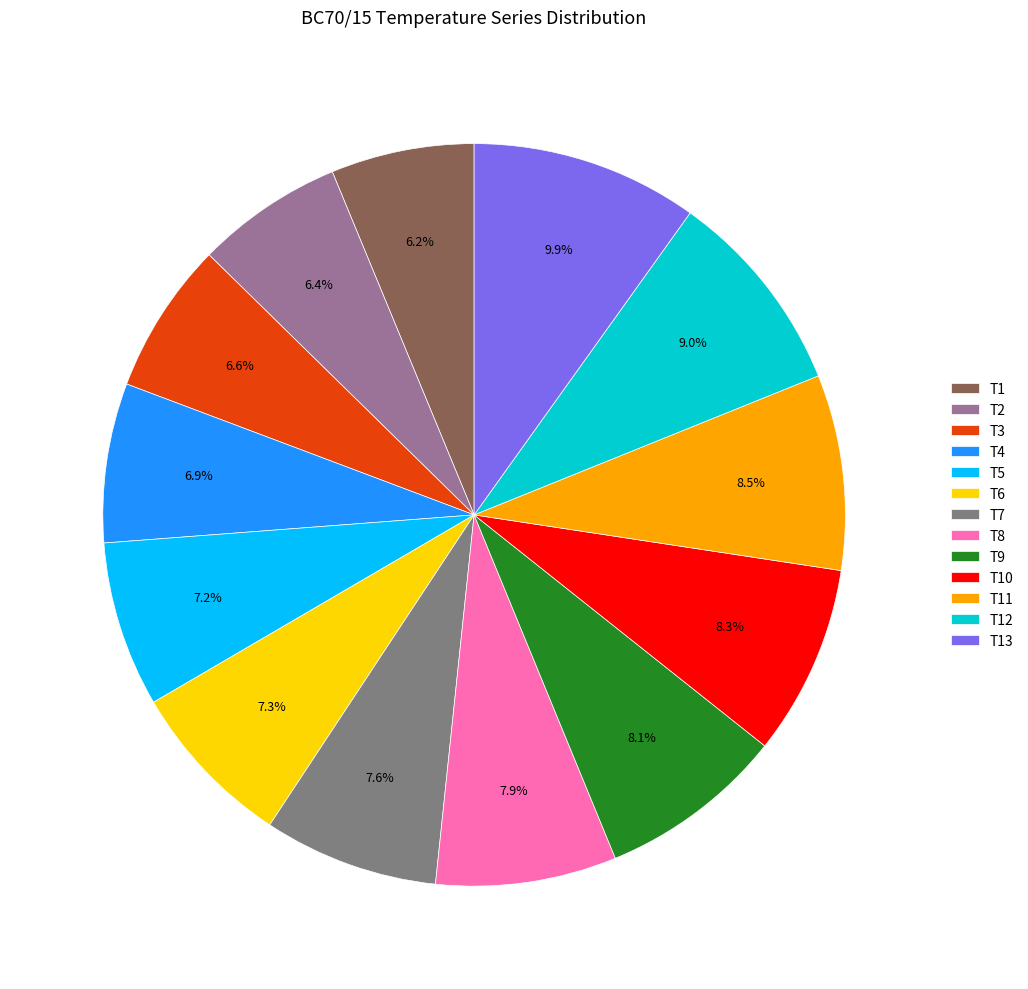

How much of the chart is everything except T12?

91.0%